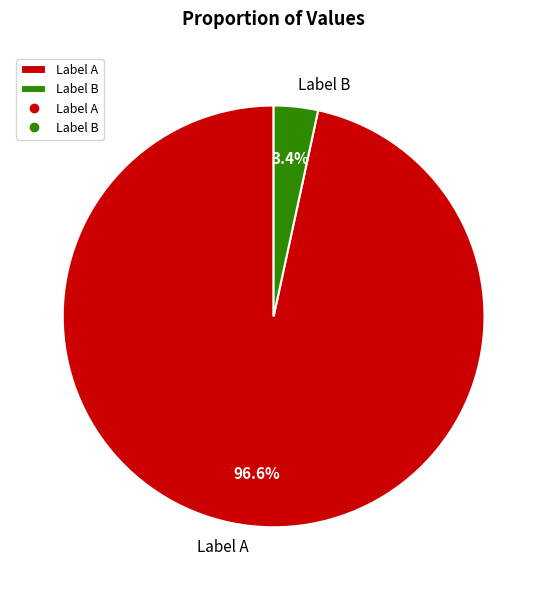

Which has a higher value, Label B or Label A?

Label A